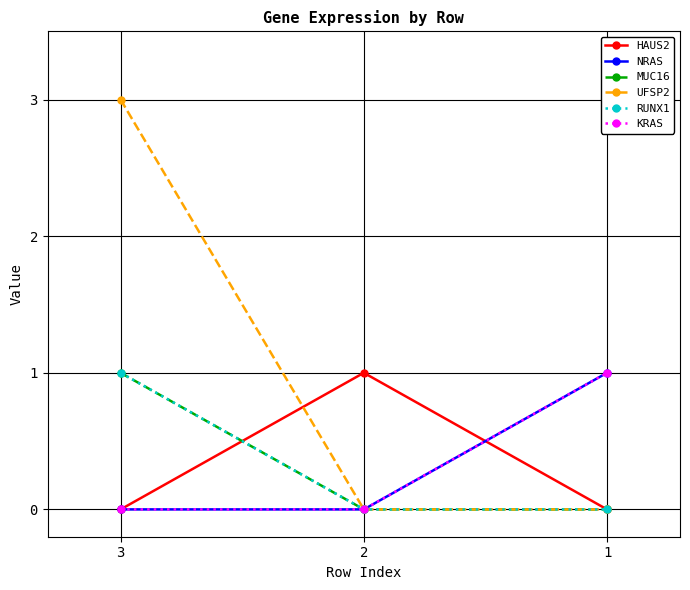

Which label corresponds to the smallest value in the chart?

3